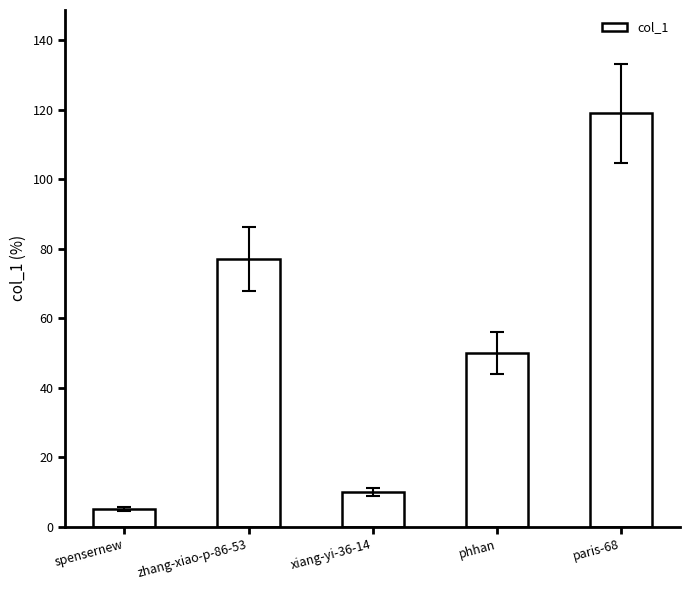

What is the greatest value displayed?

119